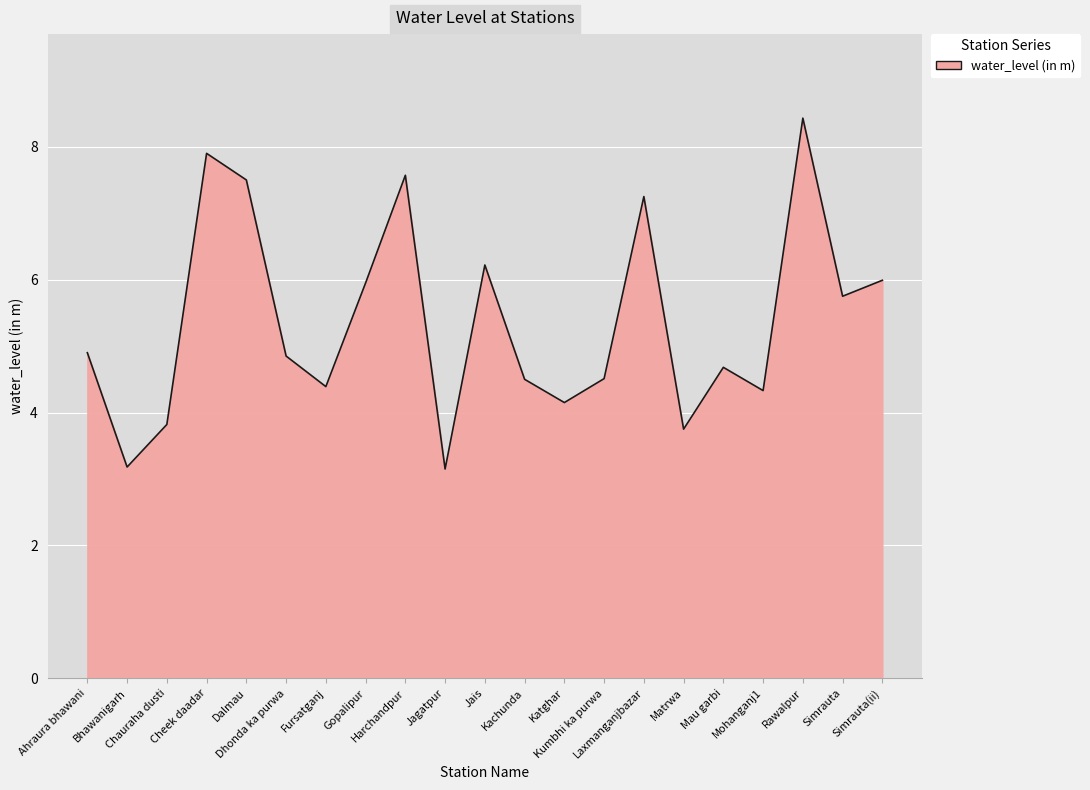

How many values exceed 4?

17